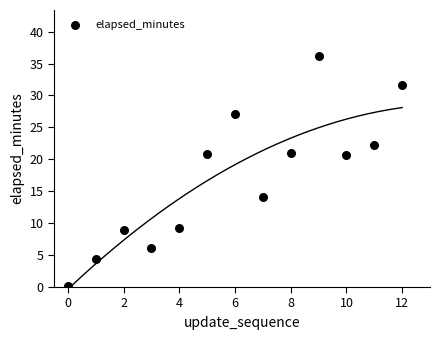

Count the number of points in this scatter plot.

13